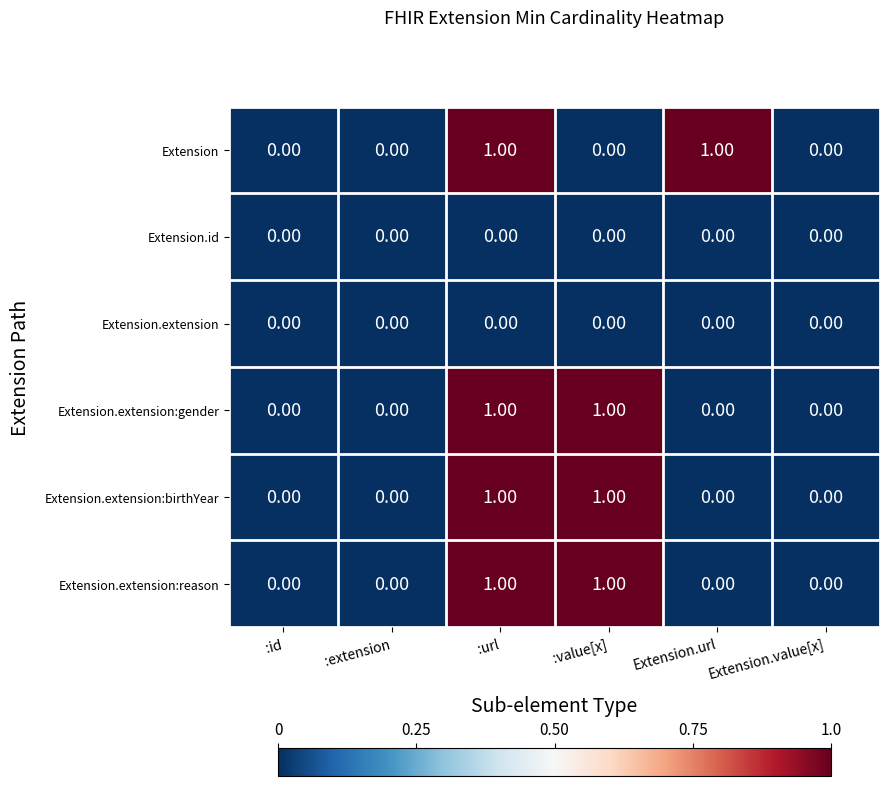

What is the total value across all series at :value[x]?

3